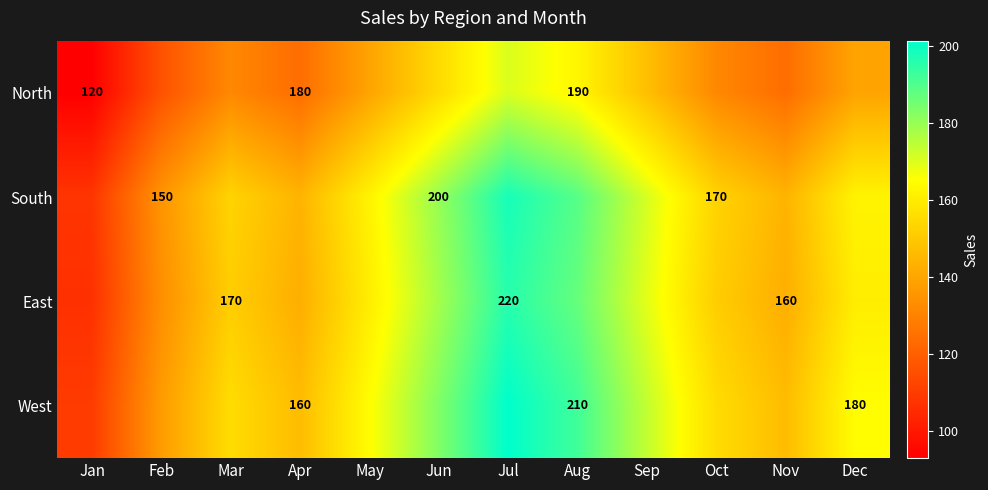

What is the sum of the East values at Mar and Aug?

338.2